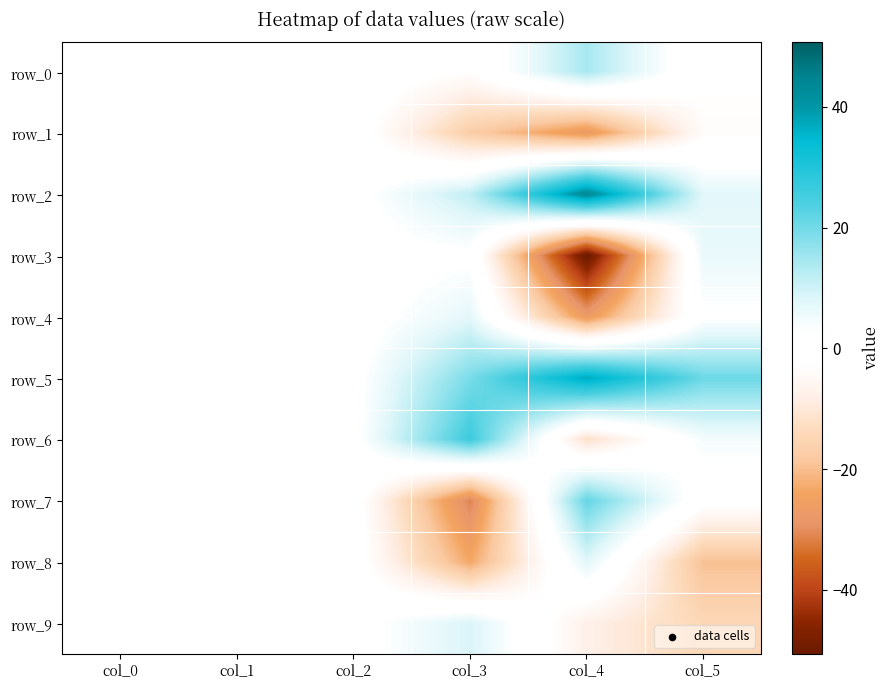

How many negative values does the row_4 series have?

1